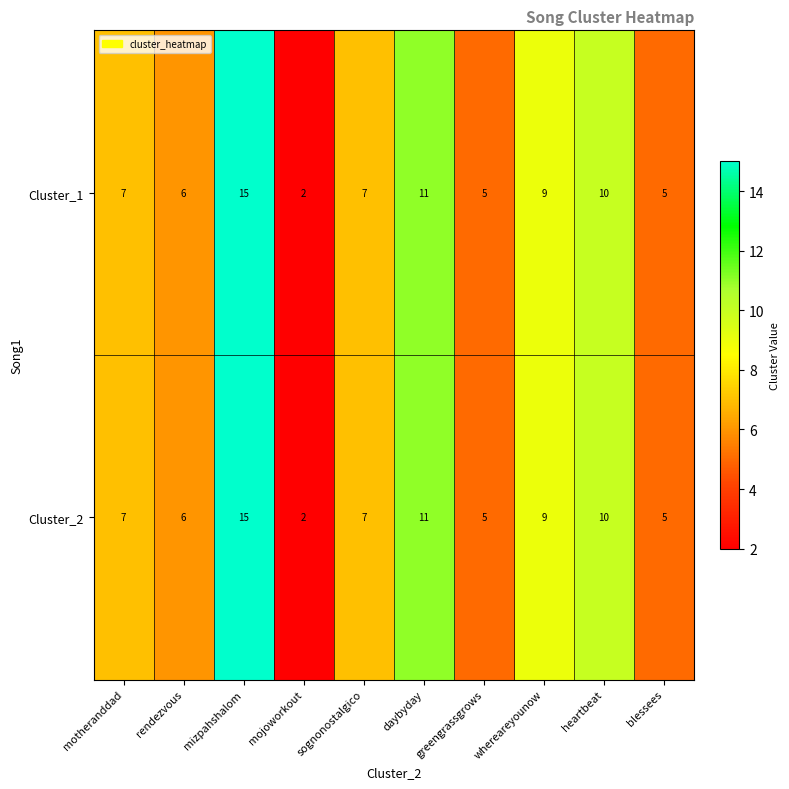

What is the difference between the second highest and second lowest values in the Cluster_1 series?

6